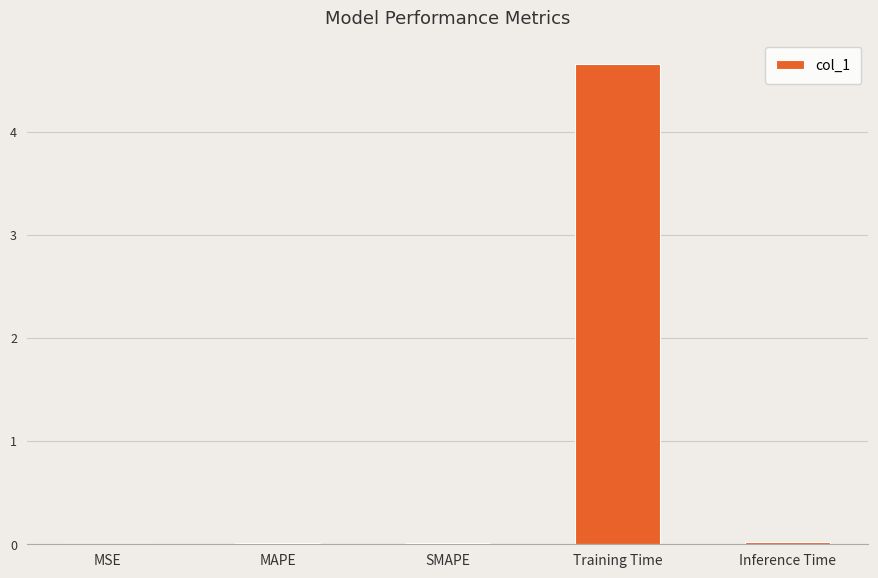

What is the sum of all values?

4.7